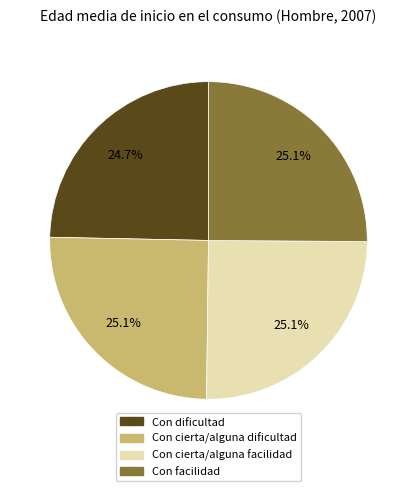

The Con cierta/alguna facilidad slice represents 34% of the pie. True or false?

False